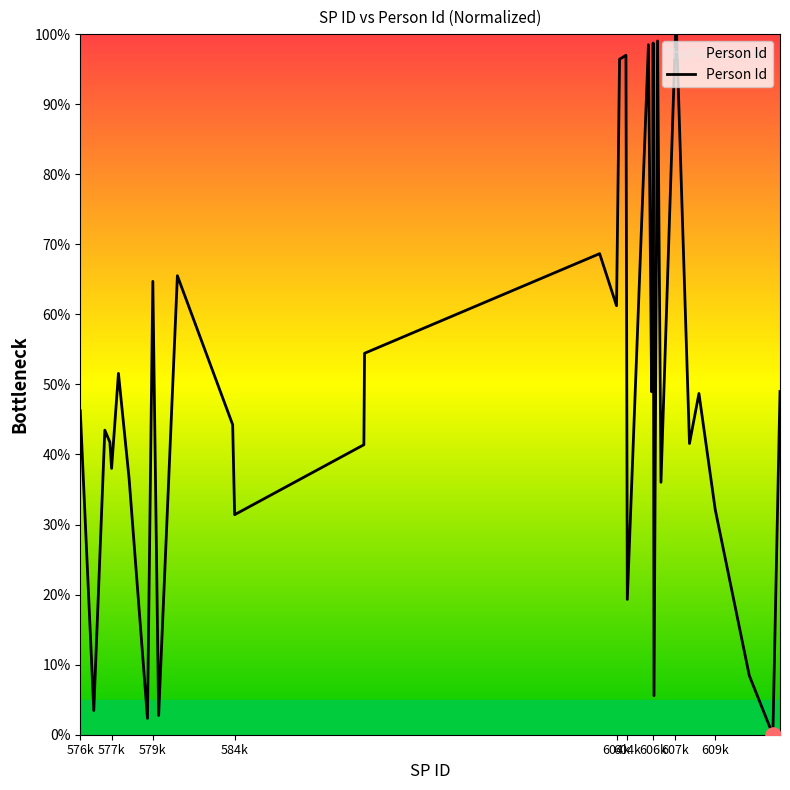

What is the greatest value displayed?

100.0